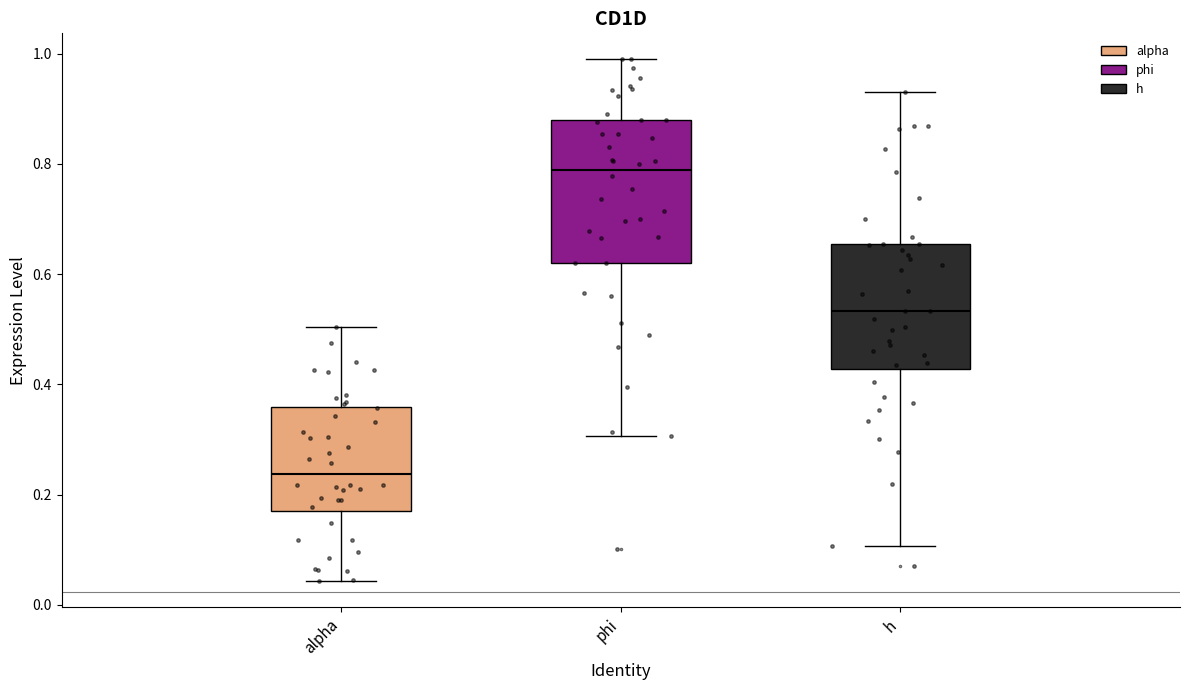

Reading left to right, transcribe this box plot: for each box, give where its median line is, the range the box spans, and where its two whiskers end, as read against the y-axis. The values are not printed on the chart, so give them approximately, as read against the axis.

alpha: median 0.24, box 0.18 to 0.36, whiskers 0.04 to 0.50
phi: median 0.78, box 0.62 to 0.88, whiskers 0.30 to 0.98
h: median 0.54, box 0.42 to 0.66, whiskers 0.10 to 0.94